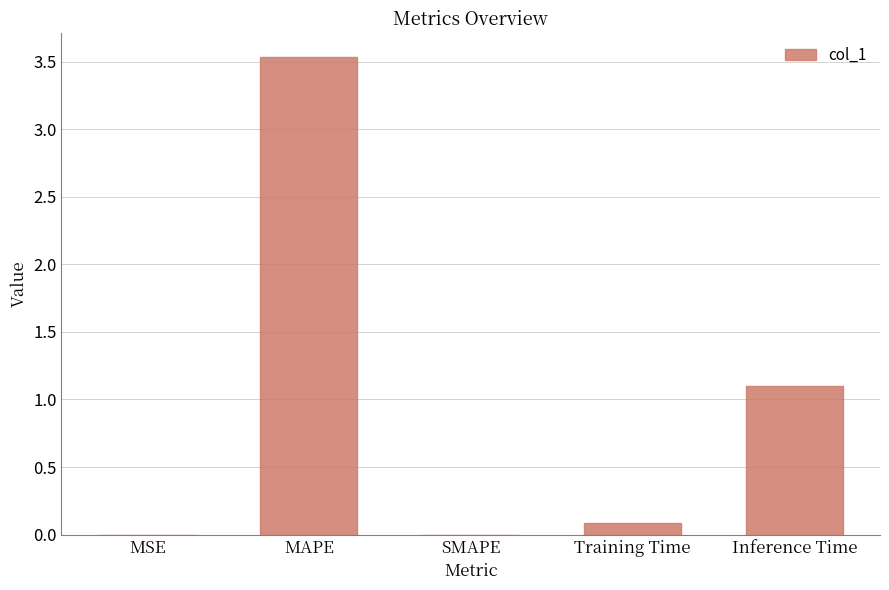

True or false: the data shows 1.8 at SMAPE.

False